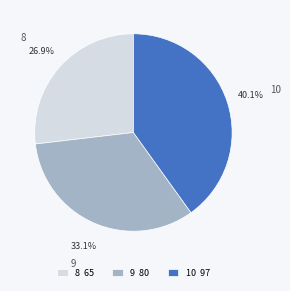

Does 10 account for over 50% of the chart?

No